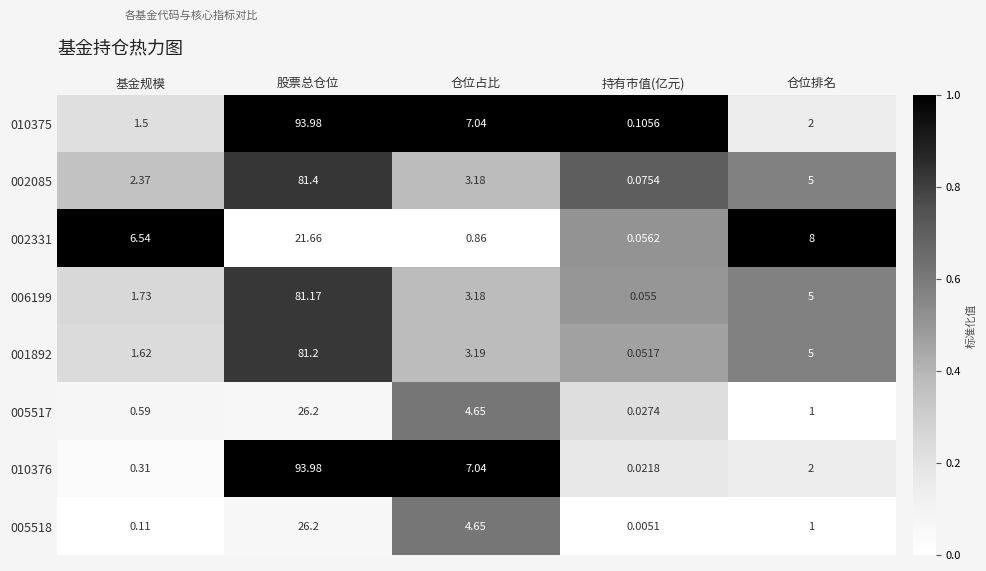

Where is 005517 nearest to the value 13?

仓位占比